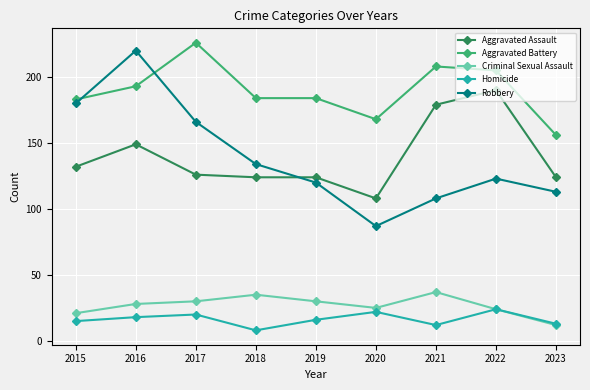

Which series has the largest range (max minus min)?

Robbery